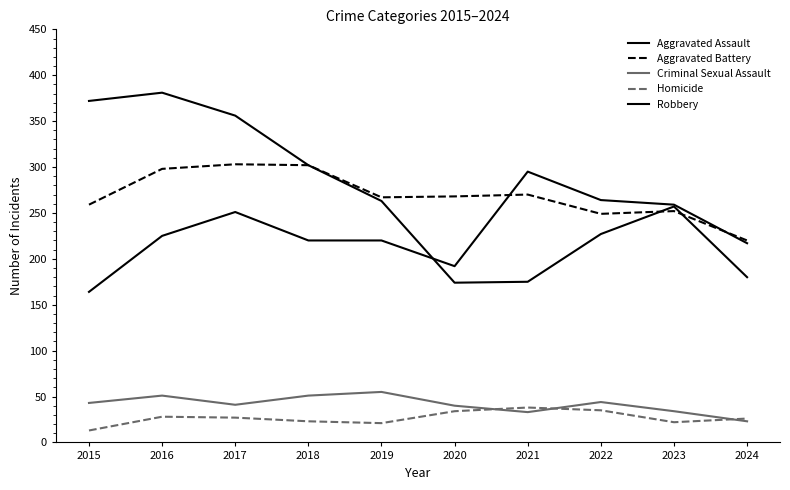

Does the chart display data point markers on the line(s)?

No